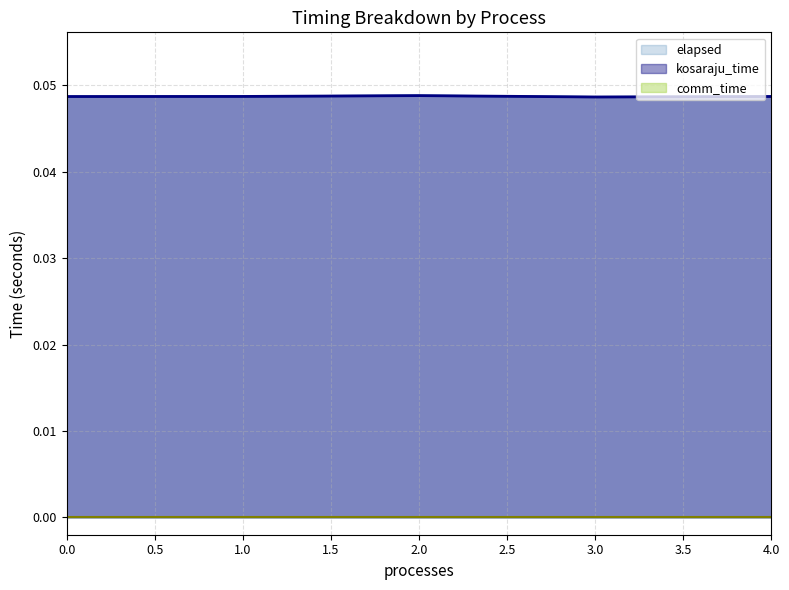

Which series has the largest total across all categories?

kosaraju_time